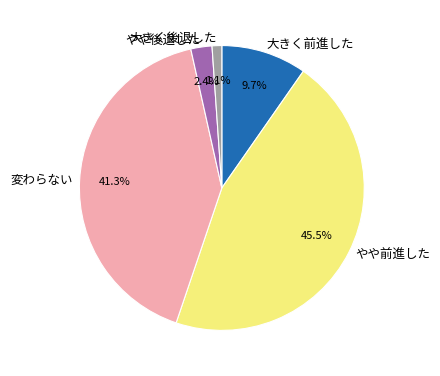

What percentage do 変わらない and 大きく後退した together represent?

42.4%